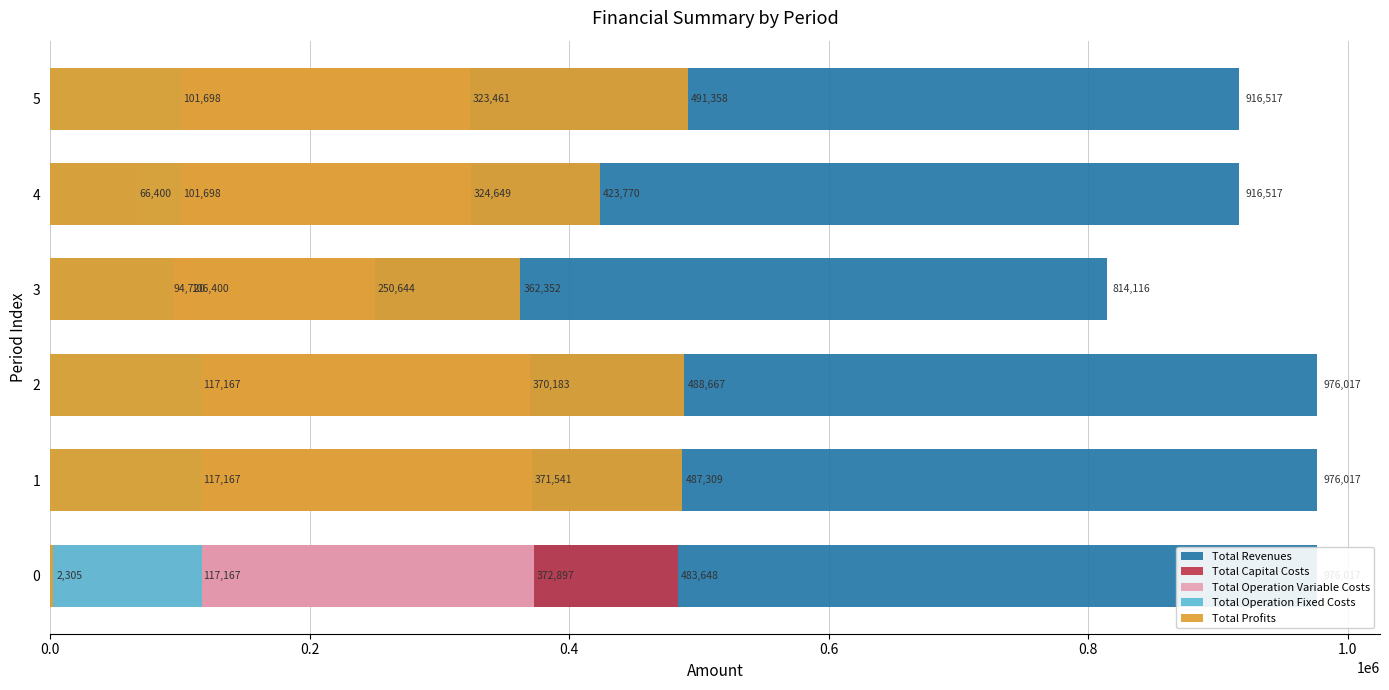

At how many categories does at least one series exceed 512934?

6